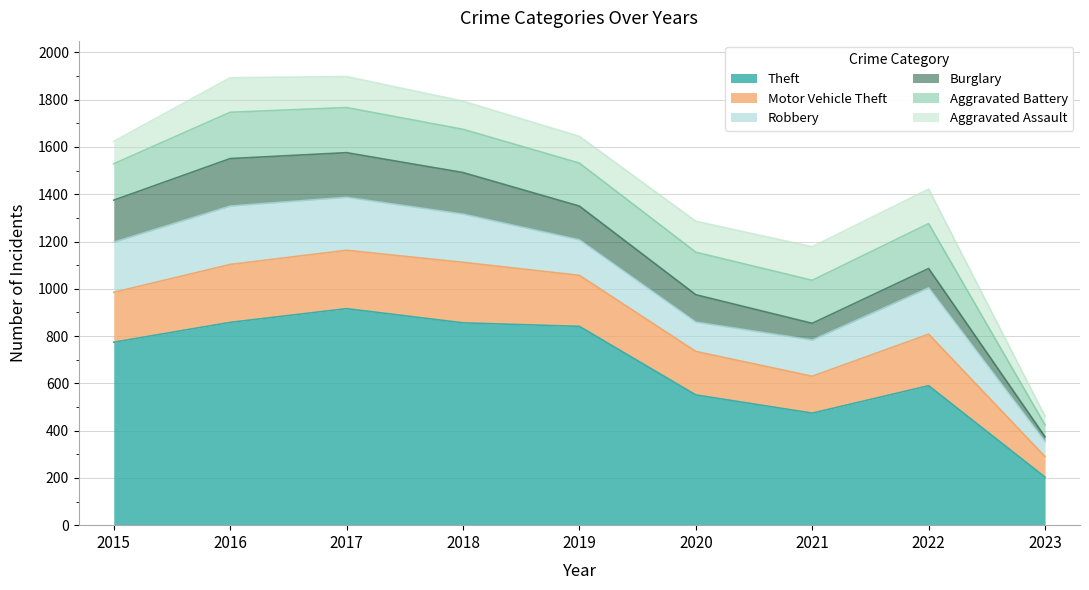

Which label corresponds to the largest value in the chart?

2017